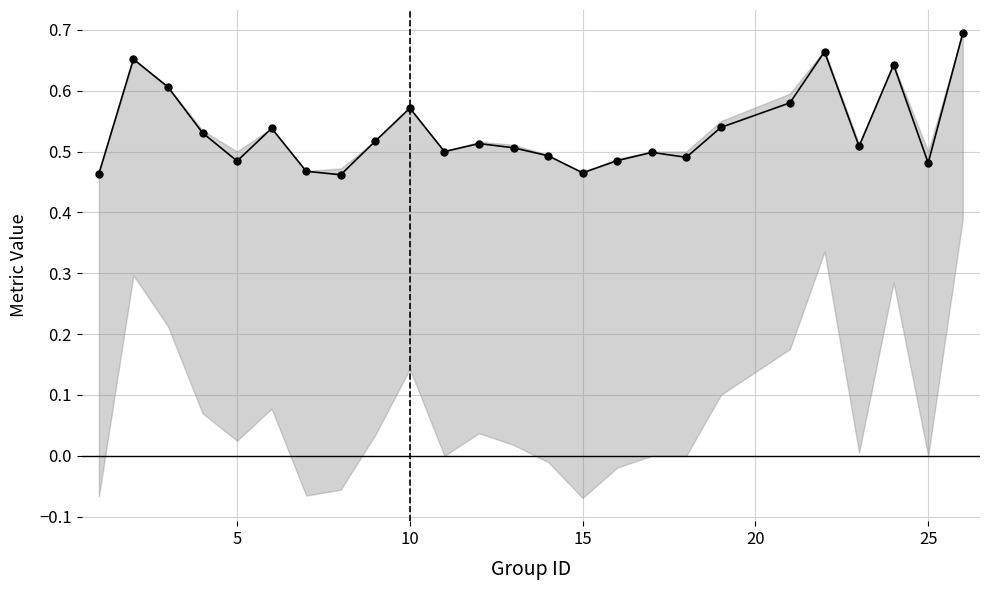

What is the difference between the maximum and minimum values?

0.2